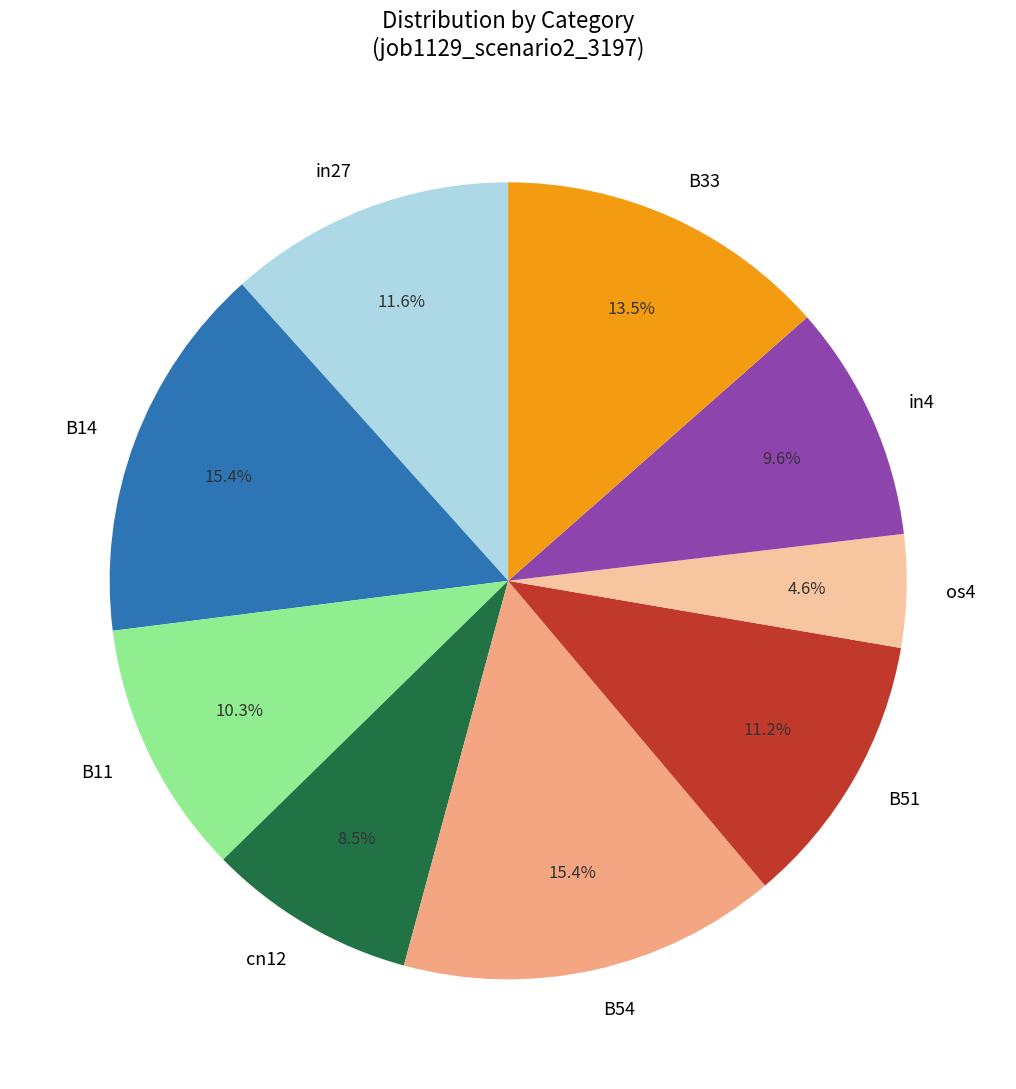

Which category has the smallest portion of the pie?

os4